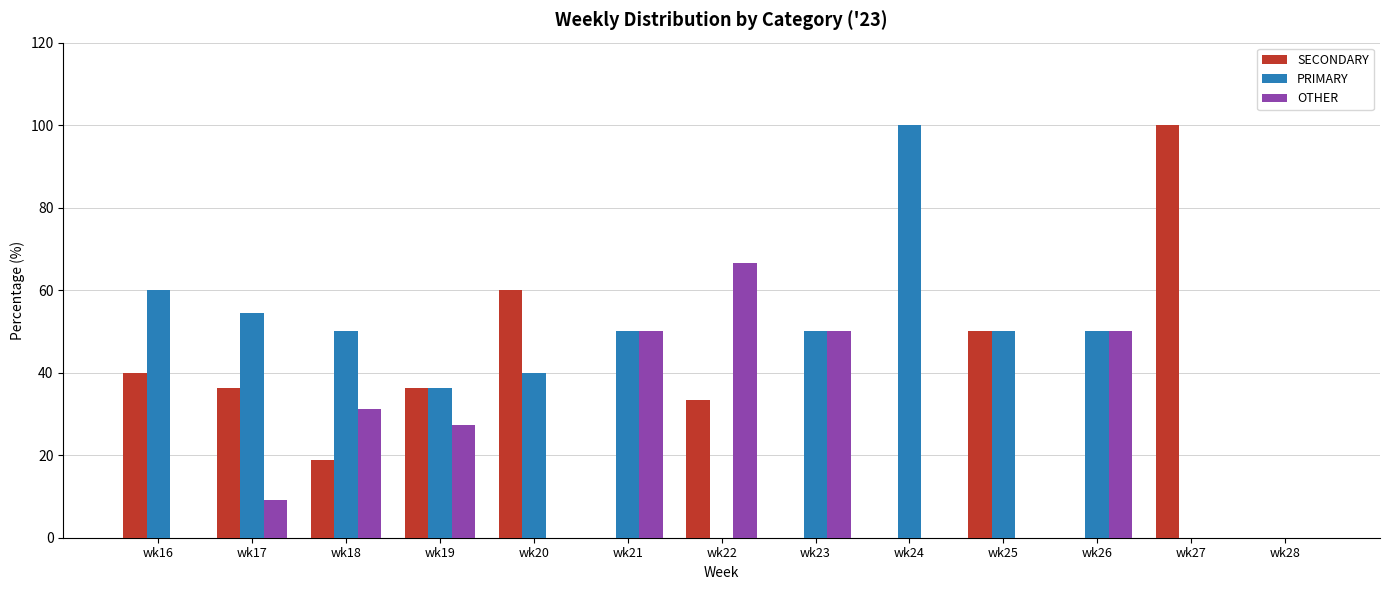

Does the chart contain stacked bars?

No